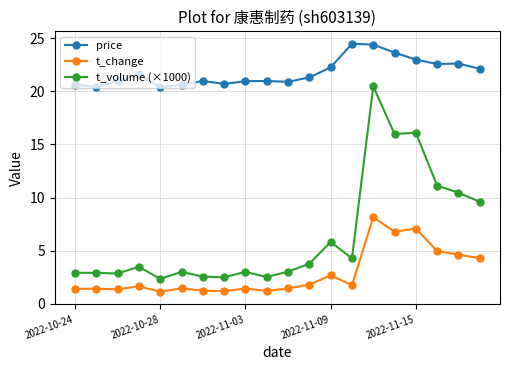

What is the difference between the maximum and minimum values in the t_volume (×1000) series?

18.1